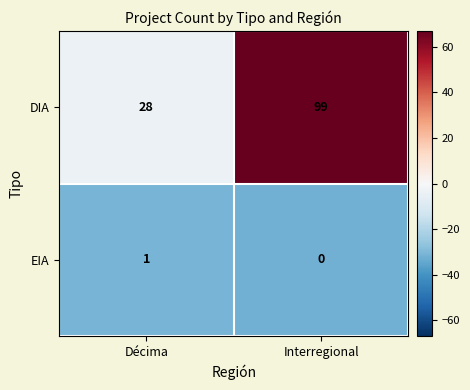

What is the total value across all series at Décima?

29